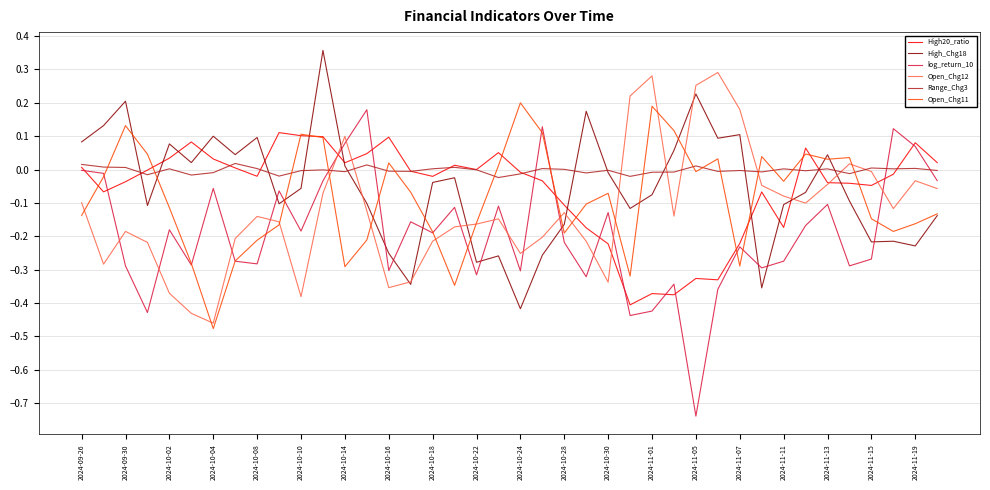

Which series has the largest total across all categories?

Range_Chg3